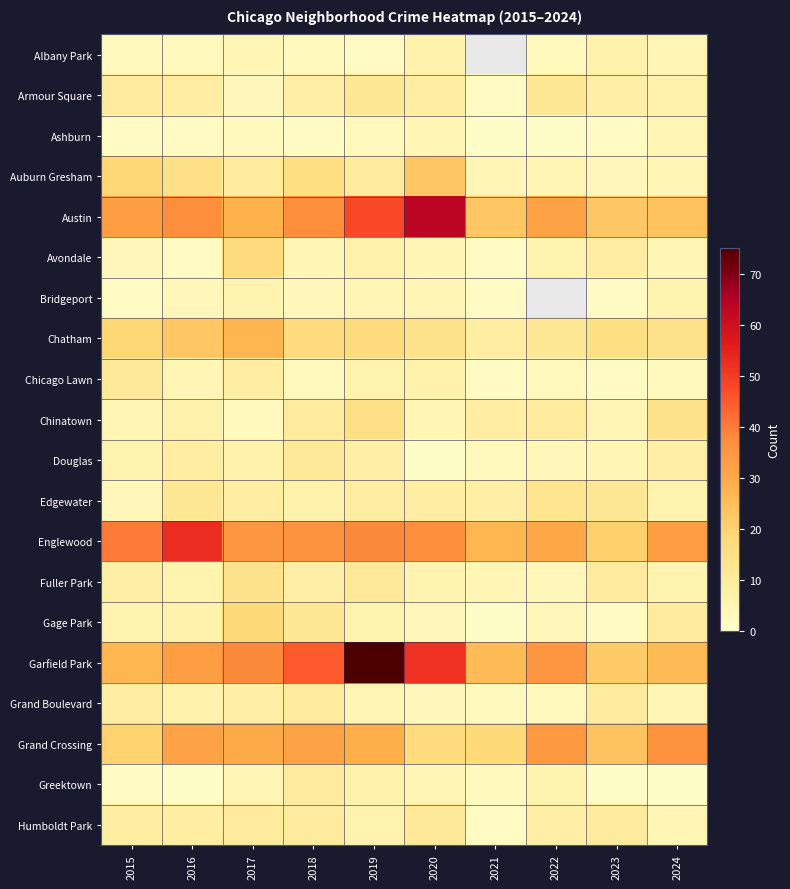

Is it true that Englewood equals 21.0 at 2023?

True